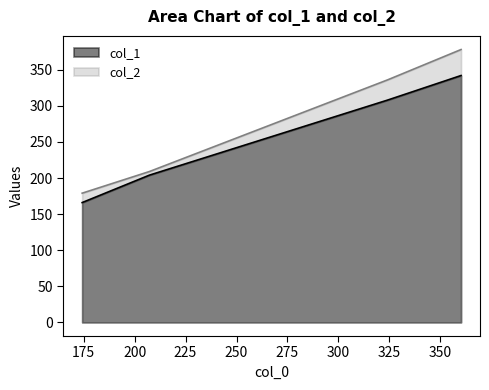

Where is col_1 nearest to the value 254?

207.28571428571428